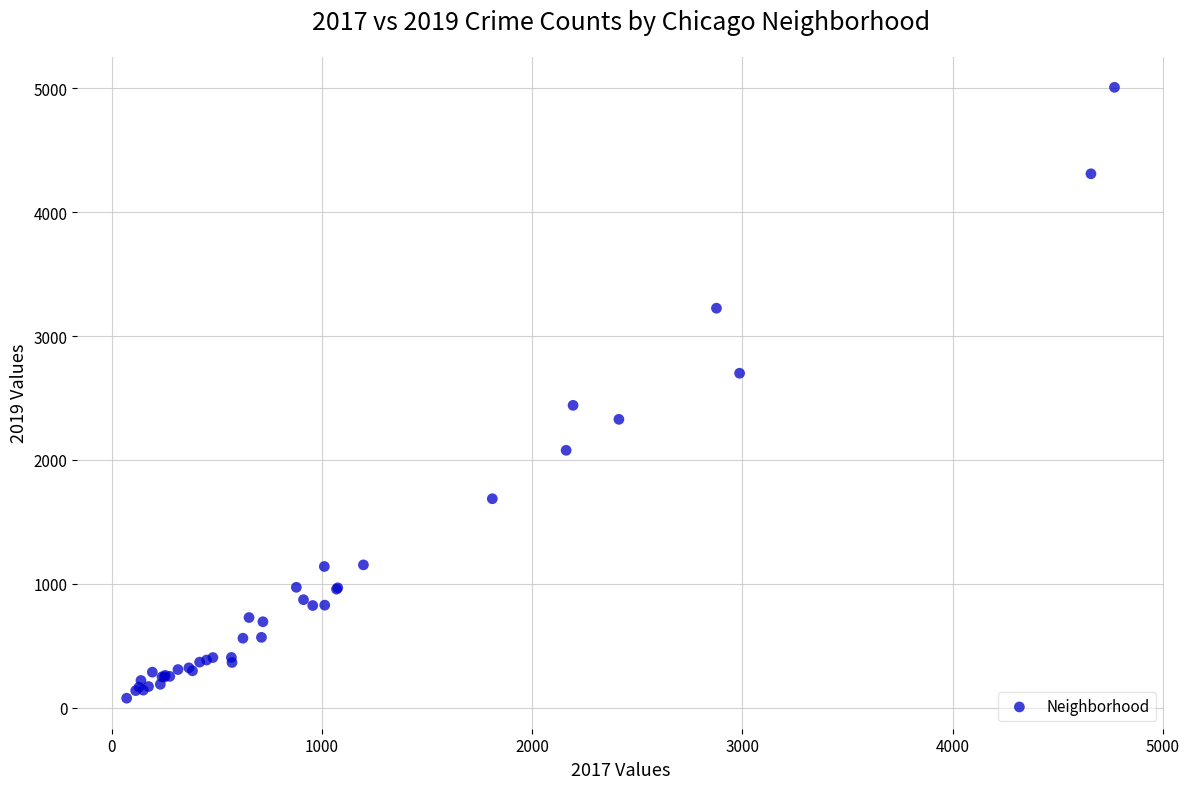

What Y value in the scatter plot is closest to 2542?

2441